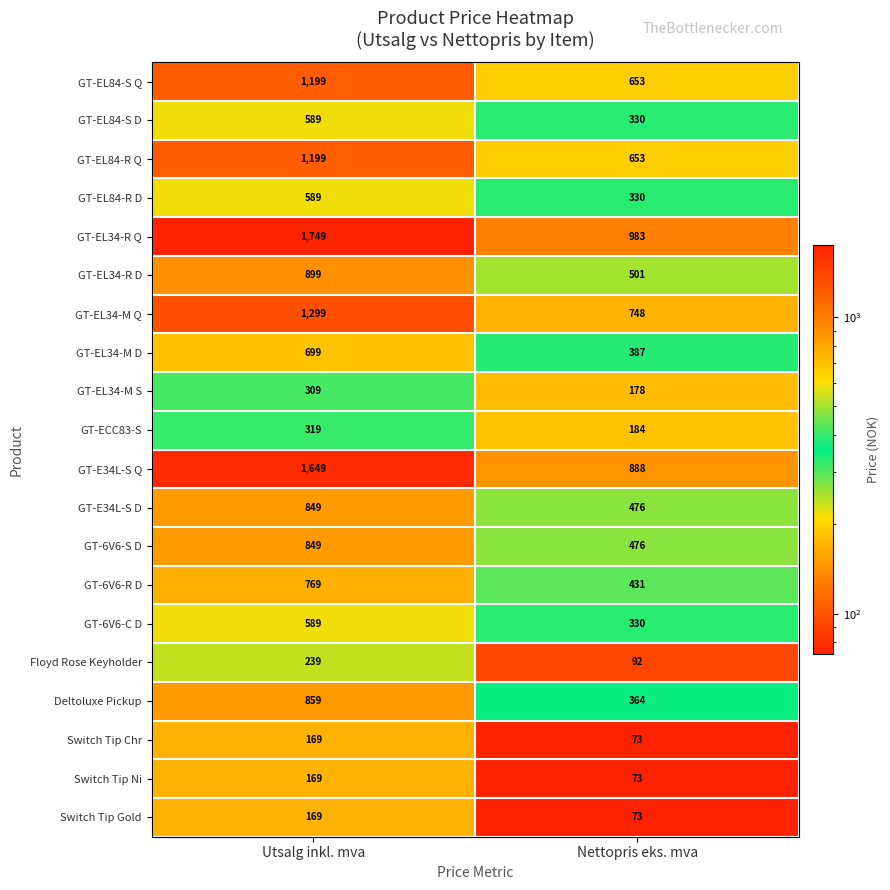

What is the smallest value displayed?

73